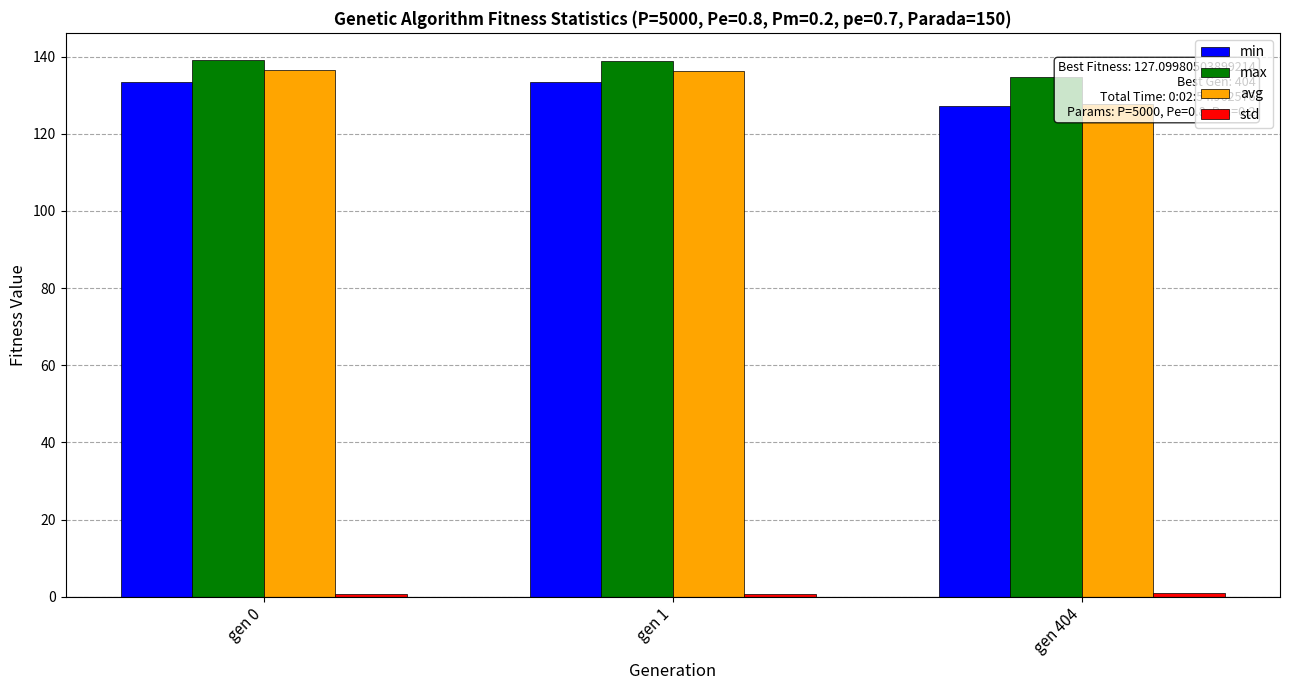

The value of max at gen 1 is 138.8. True or false?

True